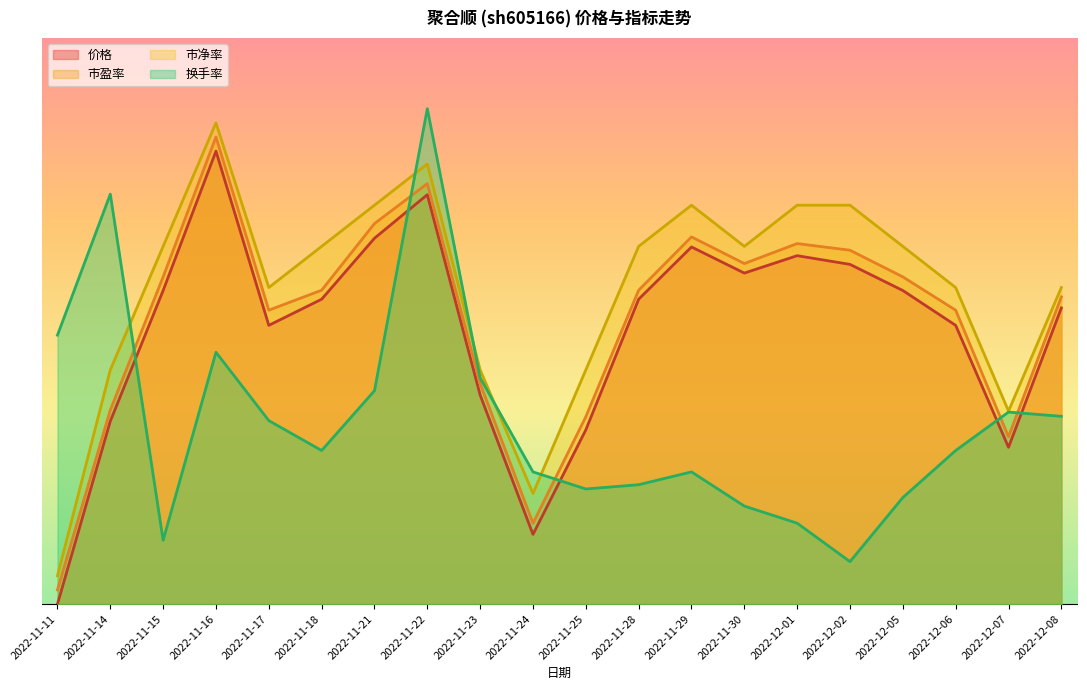

Reading right to left, transcribe all the data shown in this chart.

价格: 10.5	5.5	9.8	11.1	12.0	12.3	11.7	12.6	10.8	6.2	2.5	7.4	14.5	12.9	10.8	9.8	16.0	11.1	6.5	0.0
市盈率: 10.9	5.9	10.4	11.6	12.5	12.7	12.0	13.0	11.1	6.6	2.9	7.8	14.9	13.4	11.1	10.4	16.5	11.6	6.9	0.5
市净率: 11.2	6.8	11.2	12.6	14.1	14.1	12.6	14.1	12.6	8.3	3.9	8.3	15.5	14.1	12.6	11.2	17.0	12.6	8.3	1.0
换手率: 6.6	6.8	5.4	3.8	1.5	2.9	3.5	4.7	4.2	4.1	4.7	8.0	17.5	7.5	5.4	6.5	8.9	2.3	14.5	9.5